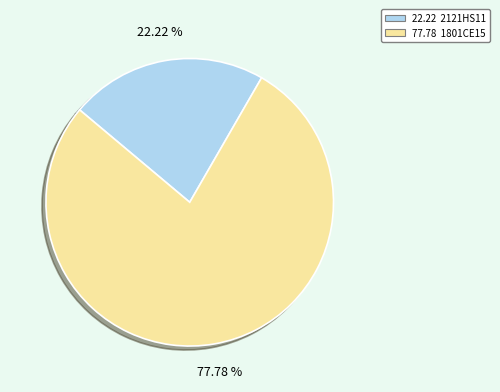

Does any single category account for the majority?

Yes